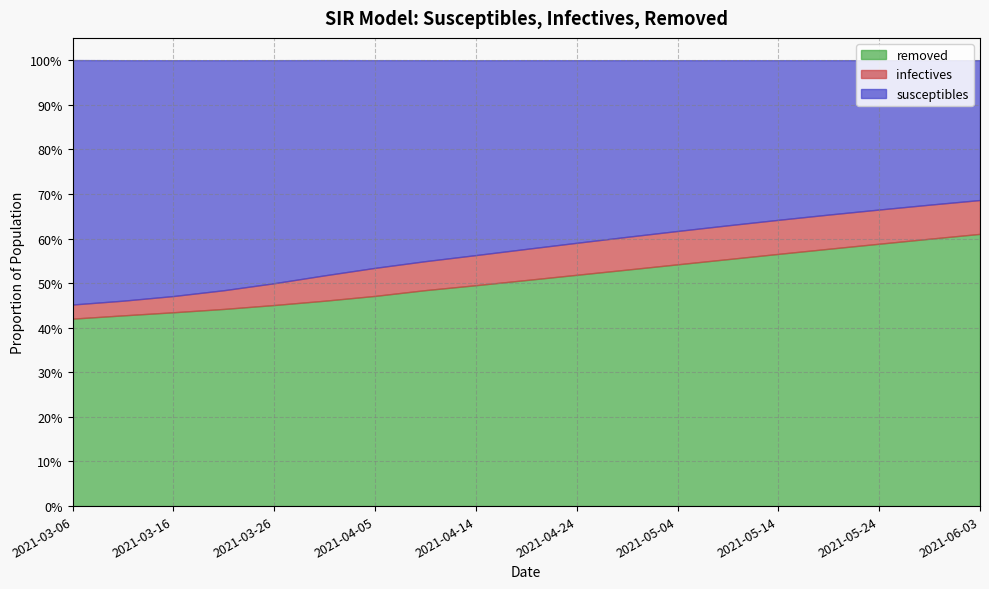

At which category is the sum across all series the highest?

2021-03-06